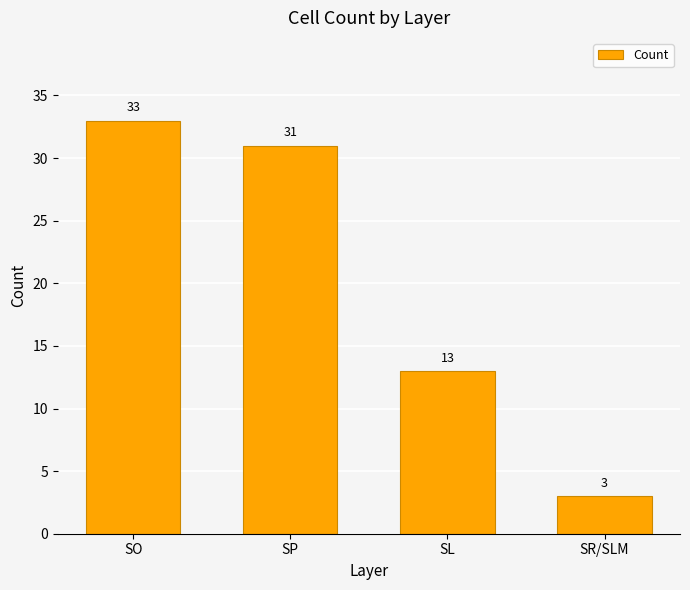

List the labels in order of value, largest first.

SO, SP, SL, SR/SLM